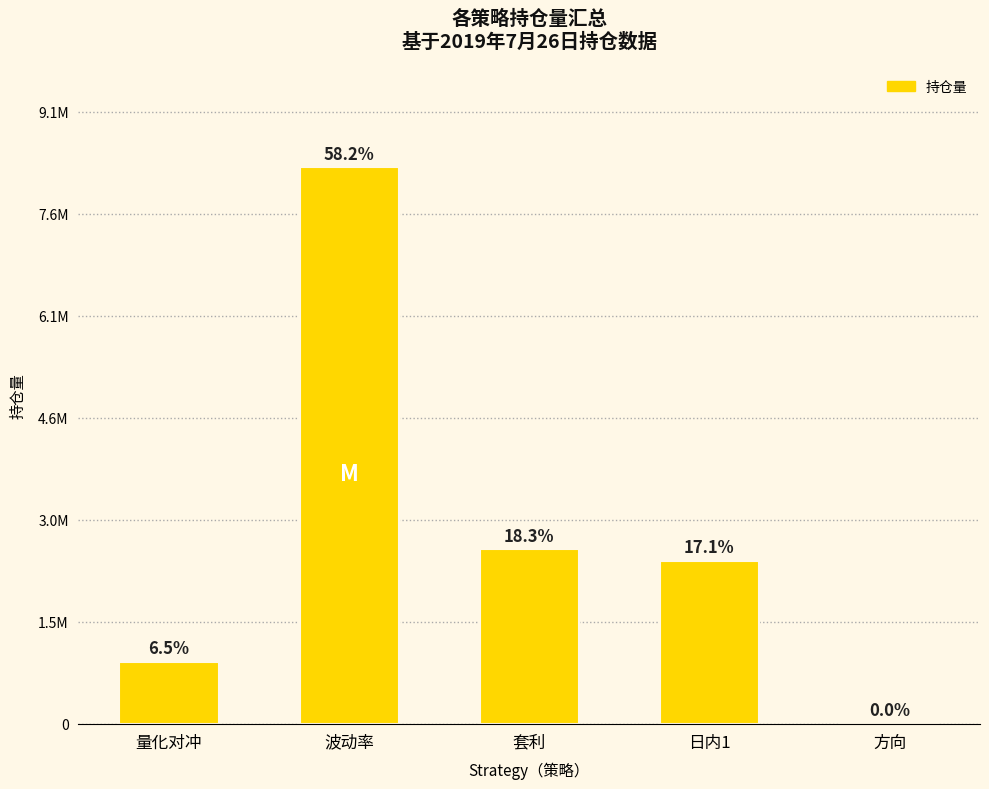

Approximately how many times larger is the value at 套利 compared to 波动率?

0.3